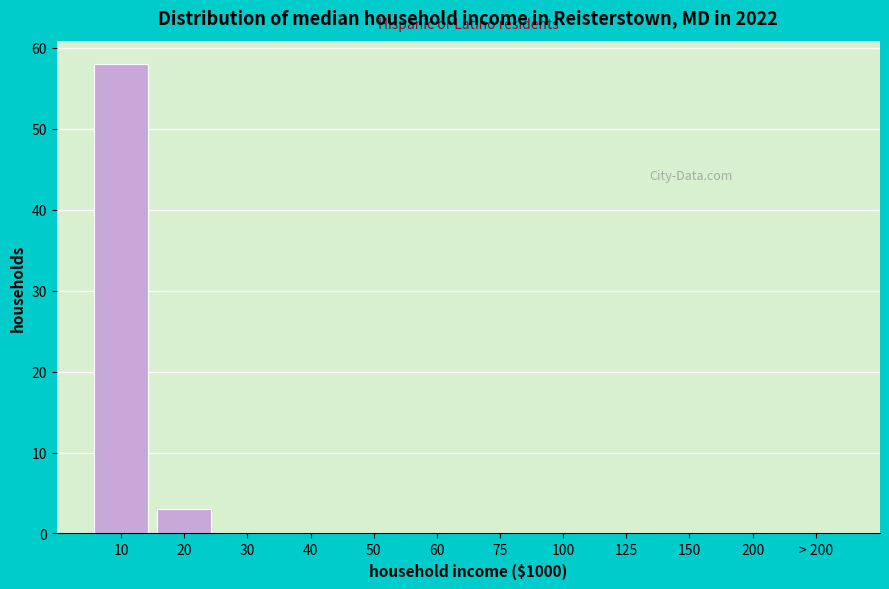

Reading left to right, extract all data points from this chart.

10=58	20=3	30=0	40=0	50=0	60=0	75=0	100=0	125=0	150=0	200=0	> 200=0